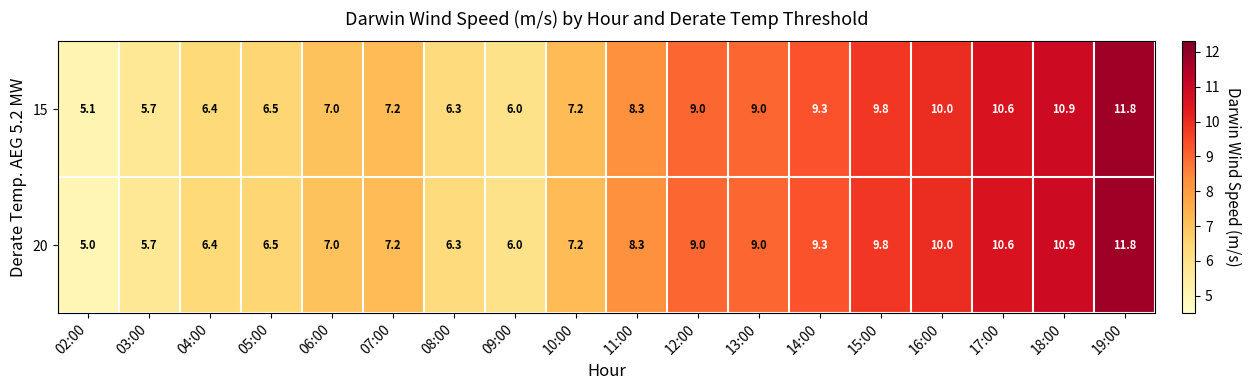

True or false: 15 has a value of 12.6 at 12:00.

False